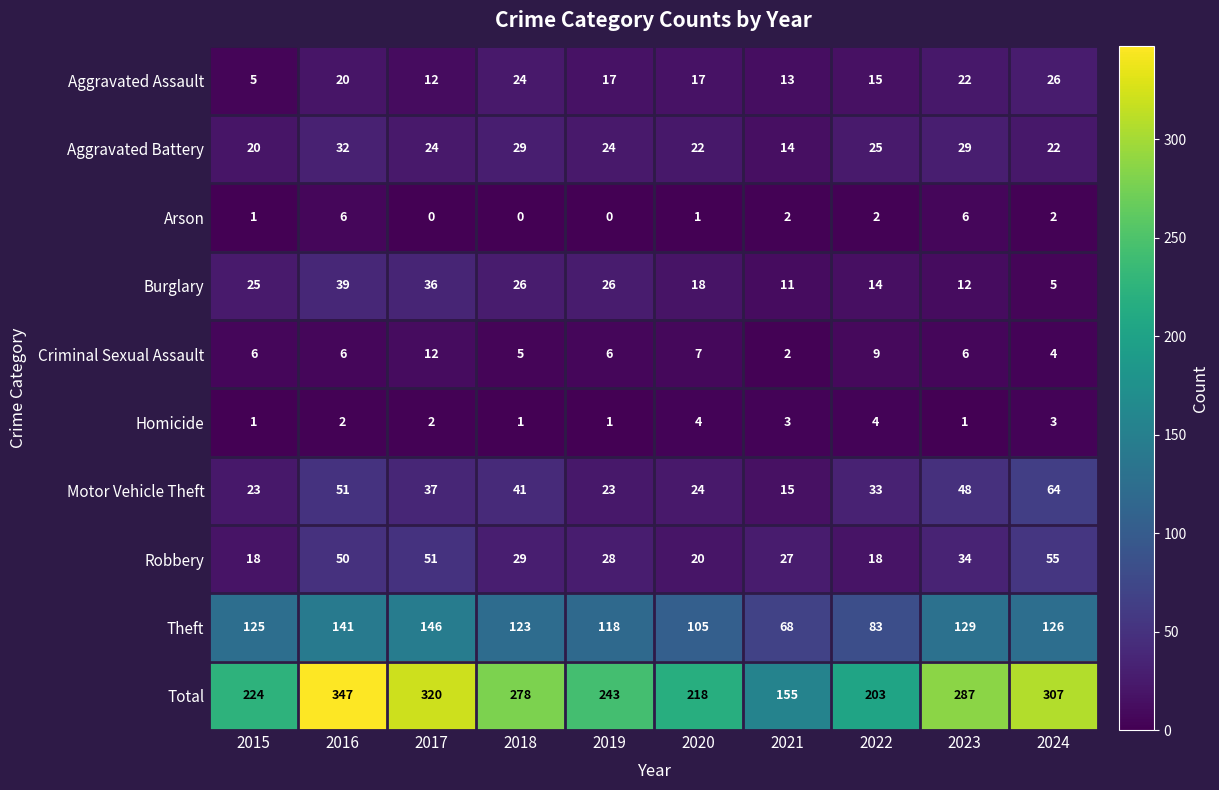

True or false: Motor Vehicle Theft has a value of 97 at 2024.

False